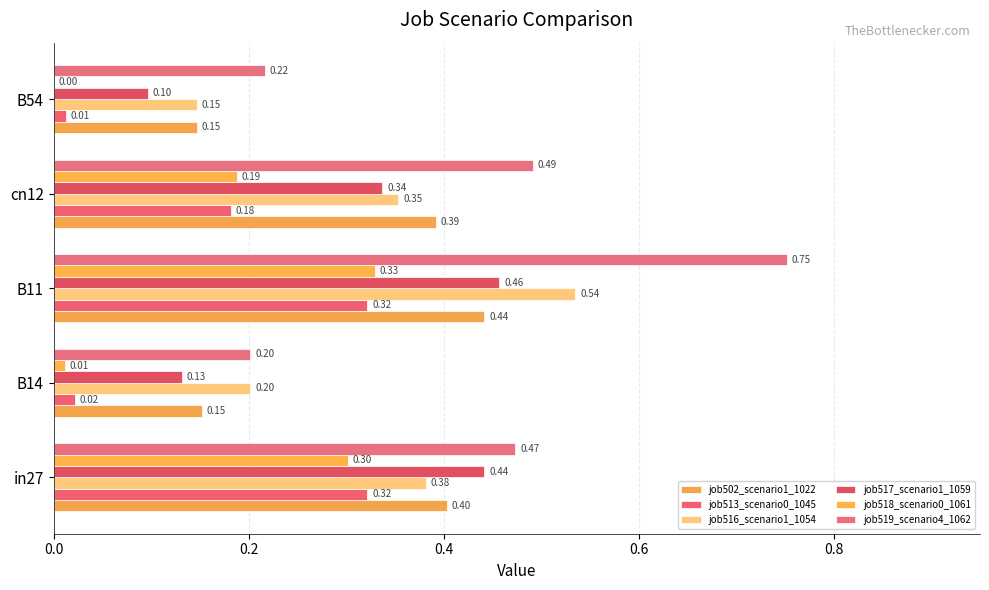

What is the value of the job513_scenario0_1045 bar at the 3rd from the left?

0.3